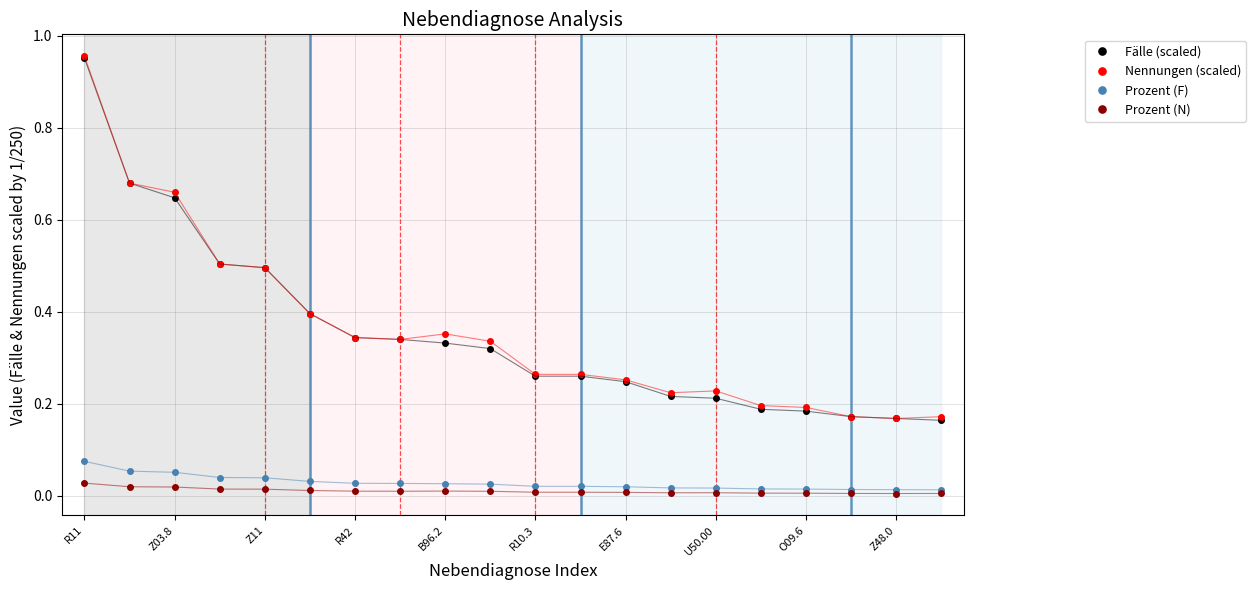

How many categories are shown in the chart?

20